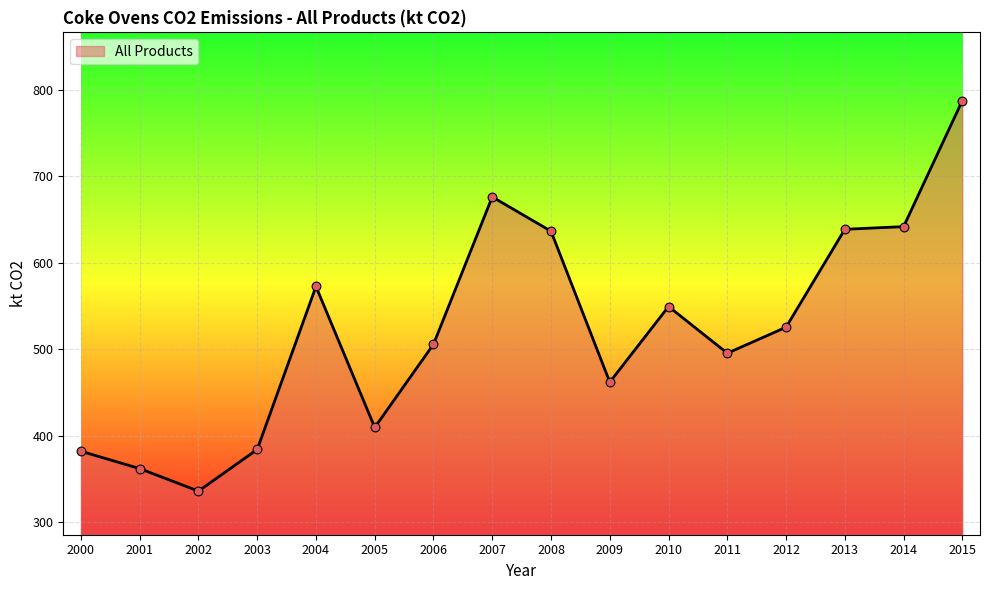

What is the change in value from 2001 to 2003?

+22.1